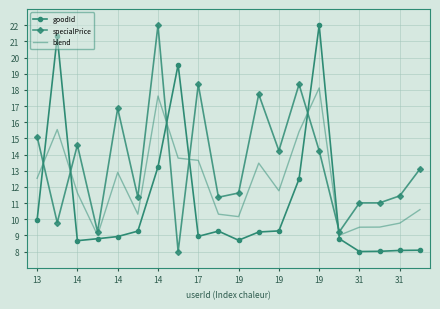

What is the greatest value displayed?

22.0